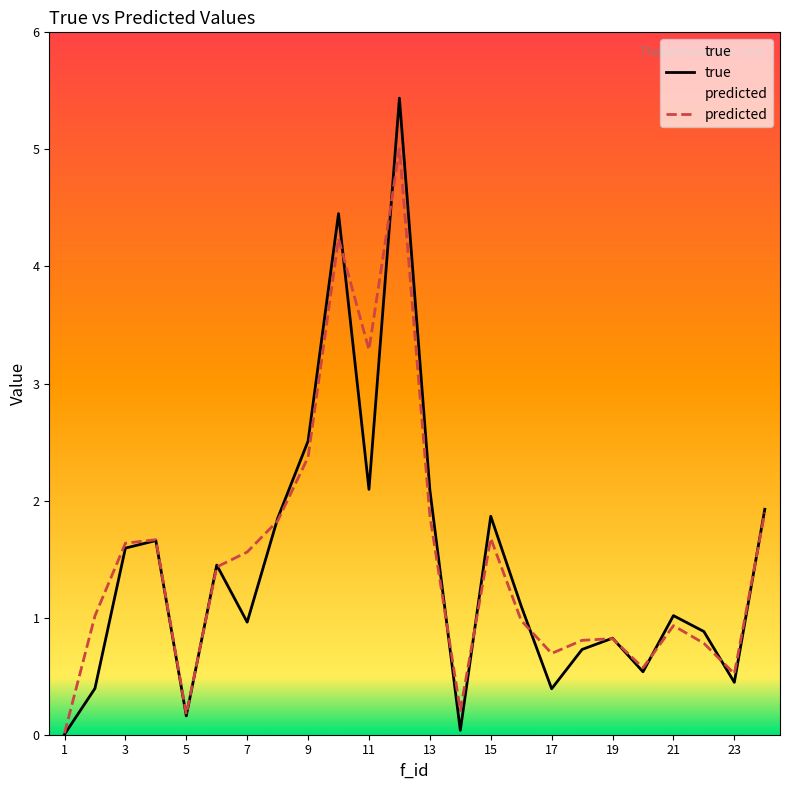

True or false: true and predicted cross at least once.

True